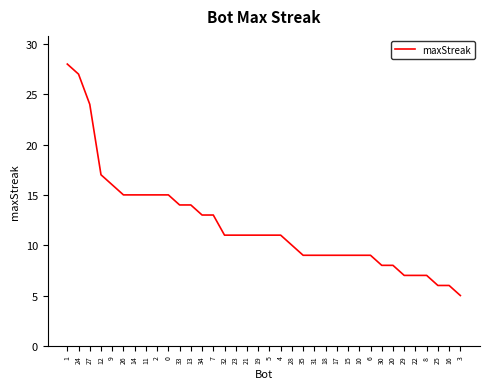

What position from the right is 29?

6